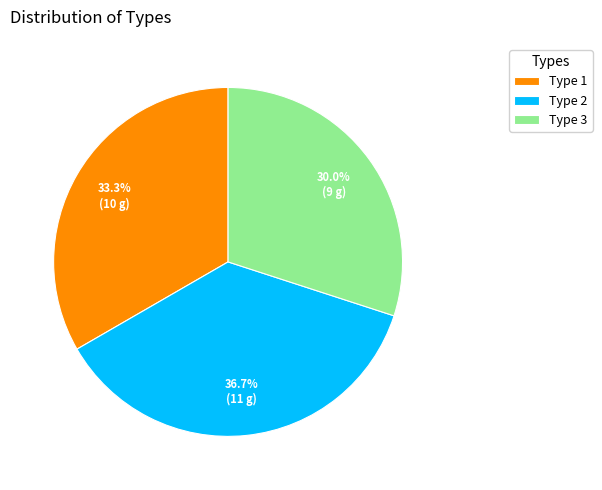

Which category has the smallest portion of the pie?

Type 3